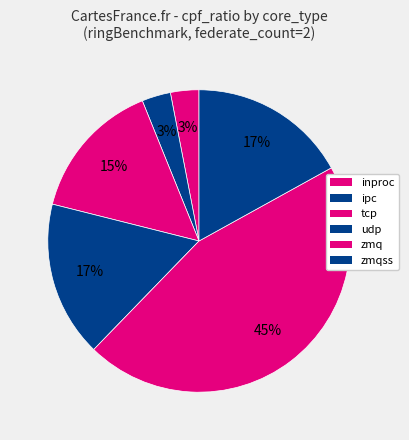

Is there any slice that represents more than half of the pie?

No